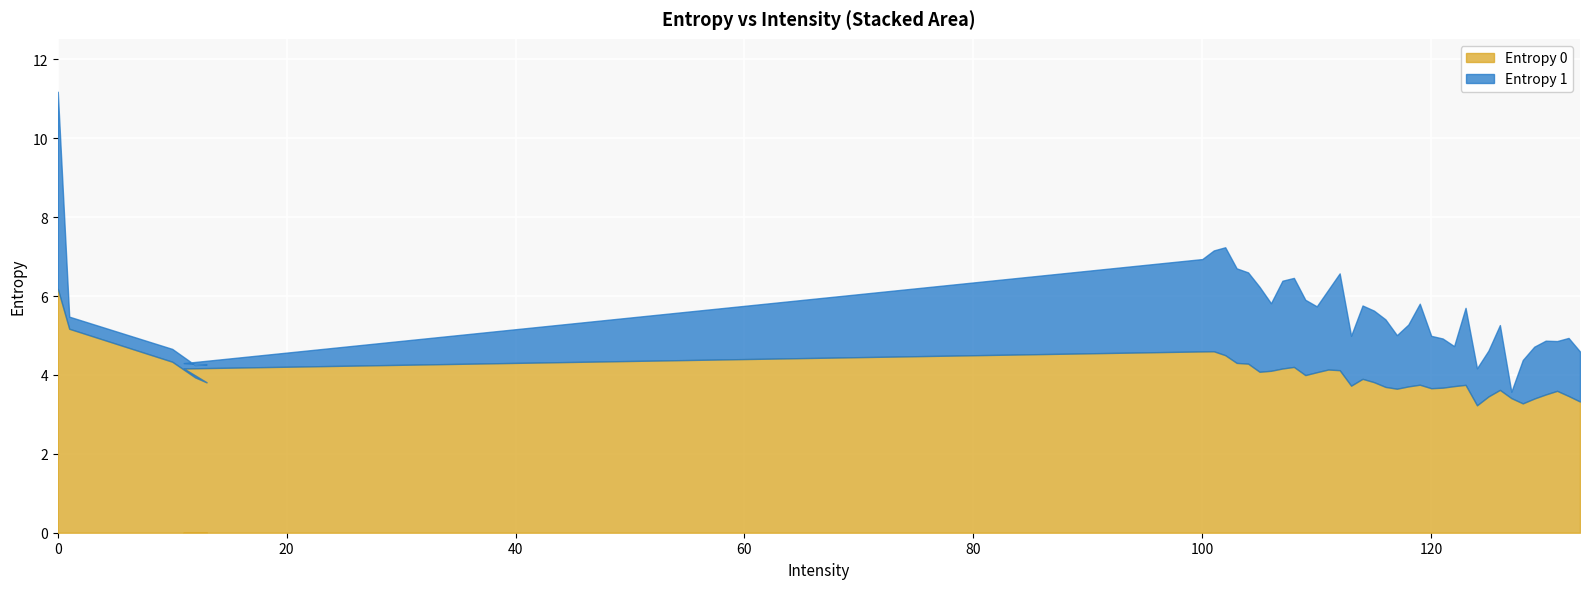

Where is the first local maximum for Entropy 0?

101